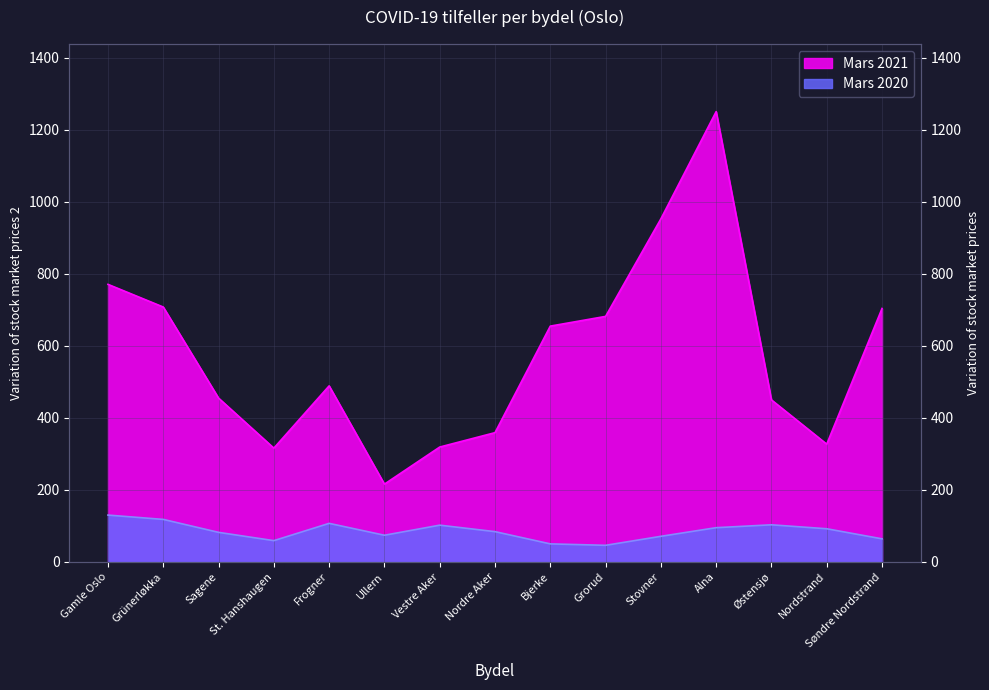

Rank the series by their maximum value, from highest to lowest.

Mars 2021, Mars 2020